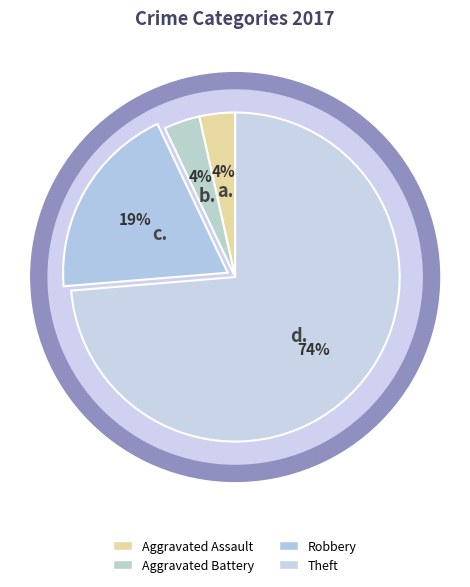

To the nearest percent, what portion does Theft represent?

74%